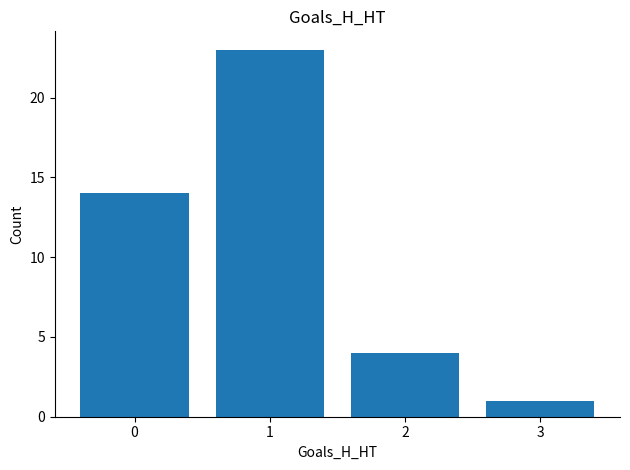

The value at 2 is 2. True or false?

False